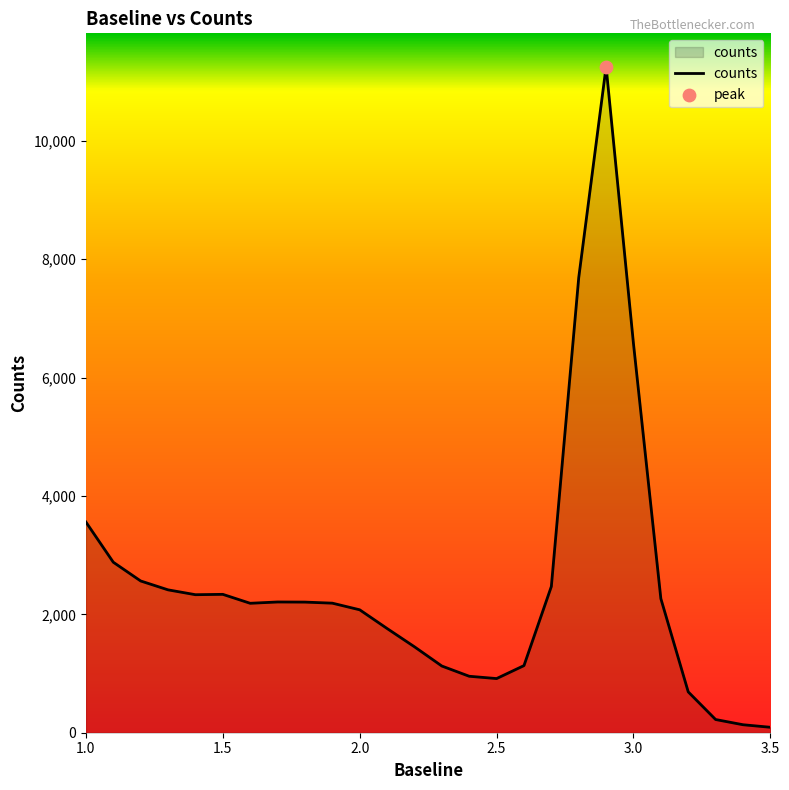

What is the maximum value shown in the chart?

11254